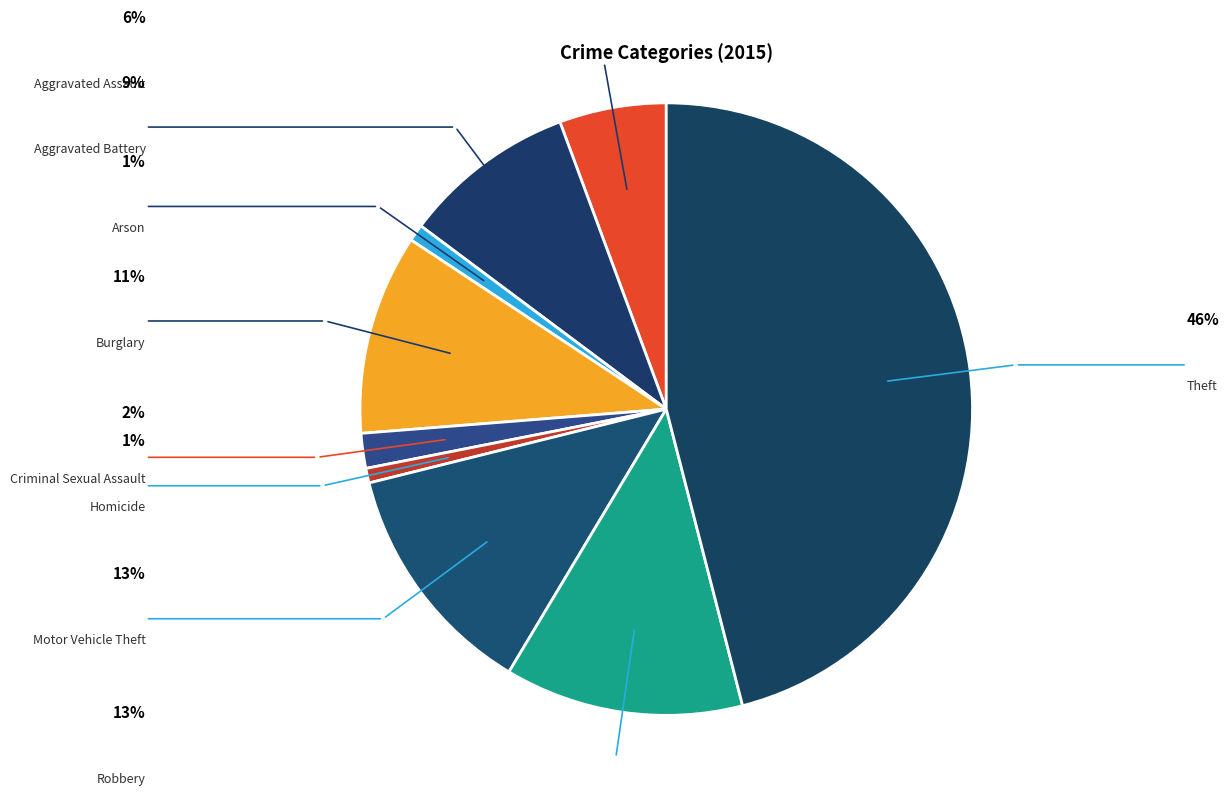

To the nearest percent, what is the difference between the largest and smallest slice percentages?

45%